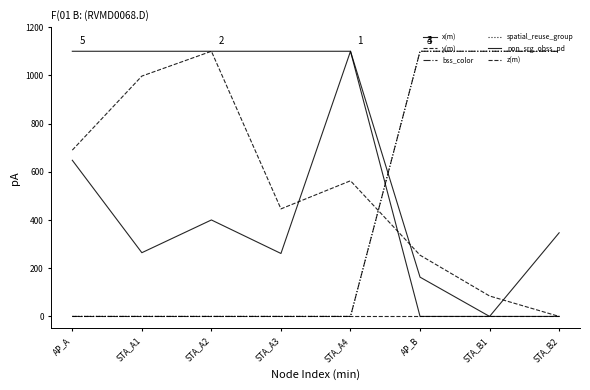

What is the highest value of the spatial_reuse_group series?

1100.0